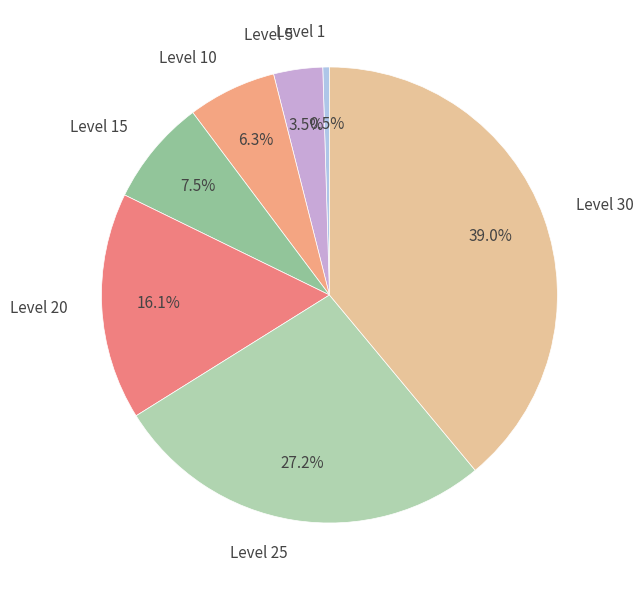

What is the ratio of the value at Level 10 to the value at Level 30?

0.2